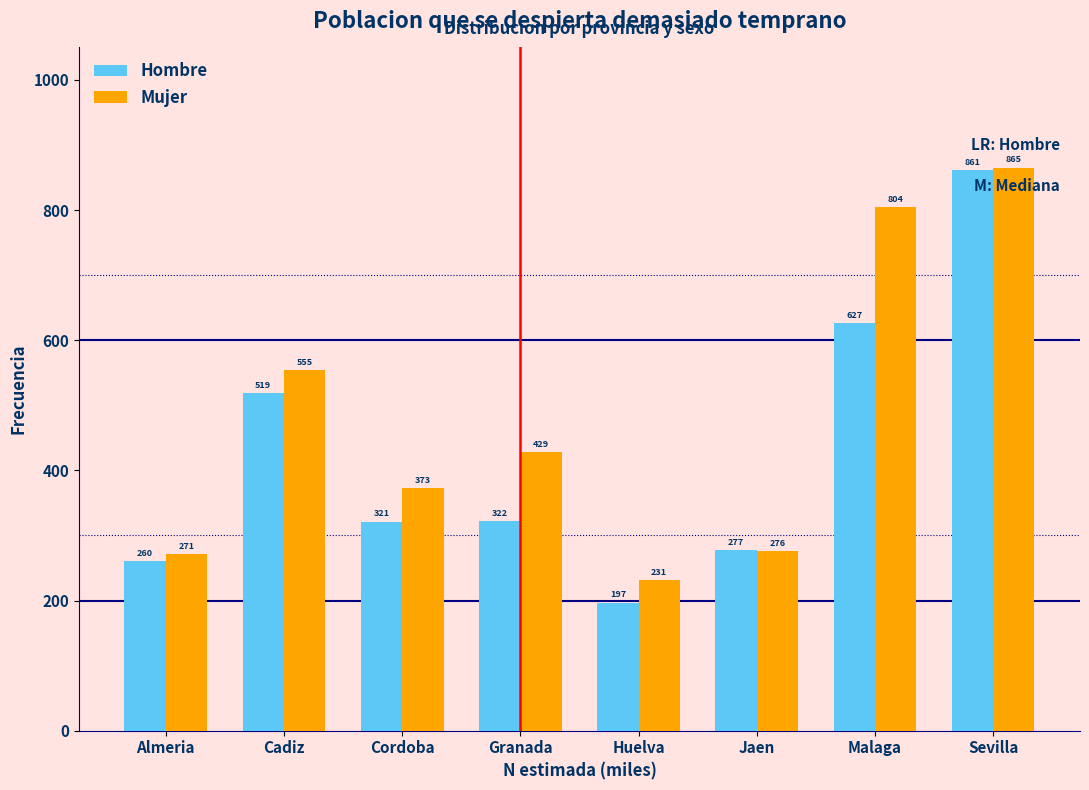

Which series has the largest range (max minus min)?

Hombre